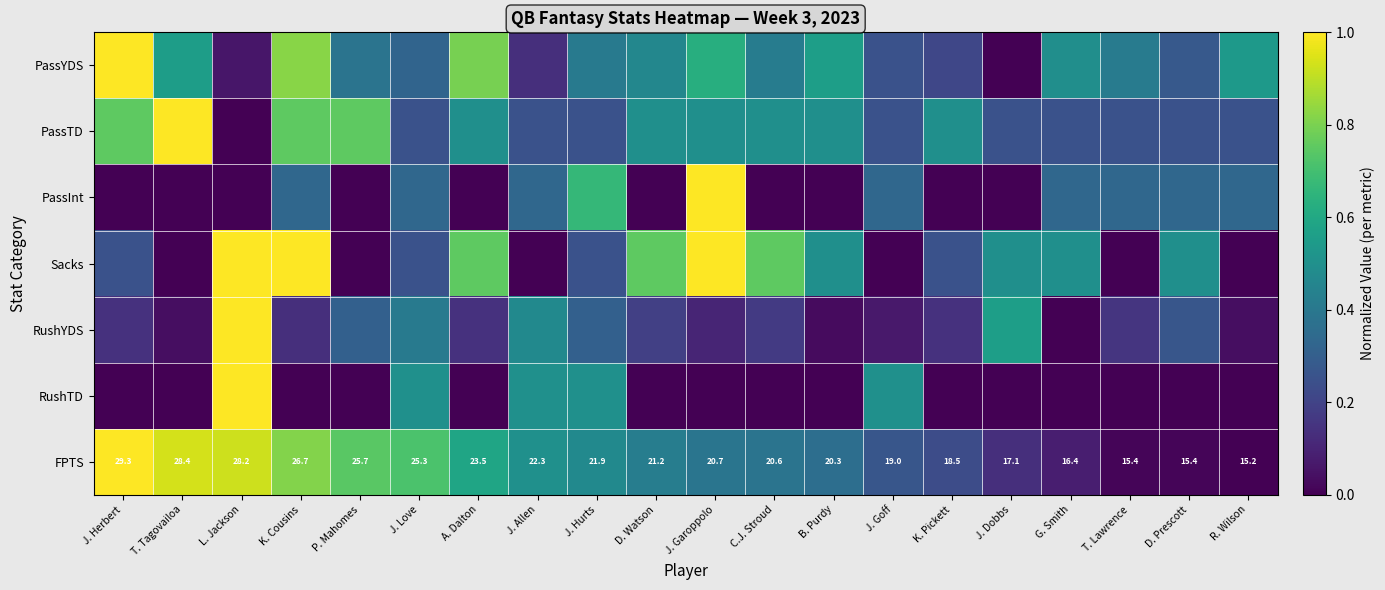

Which category has the highest value in the FPTS series?

J. Herbert